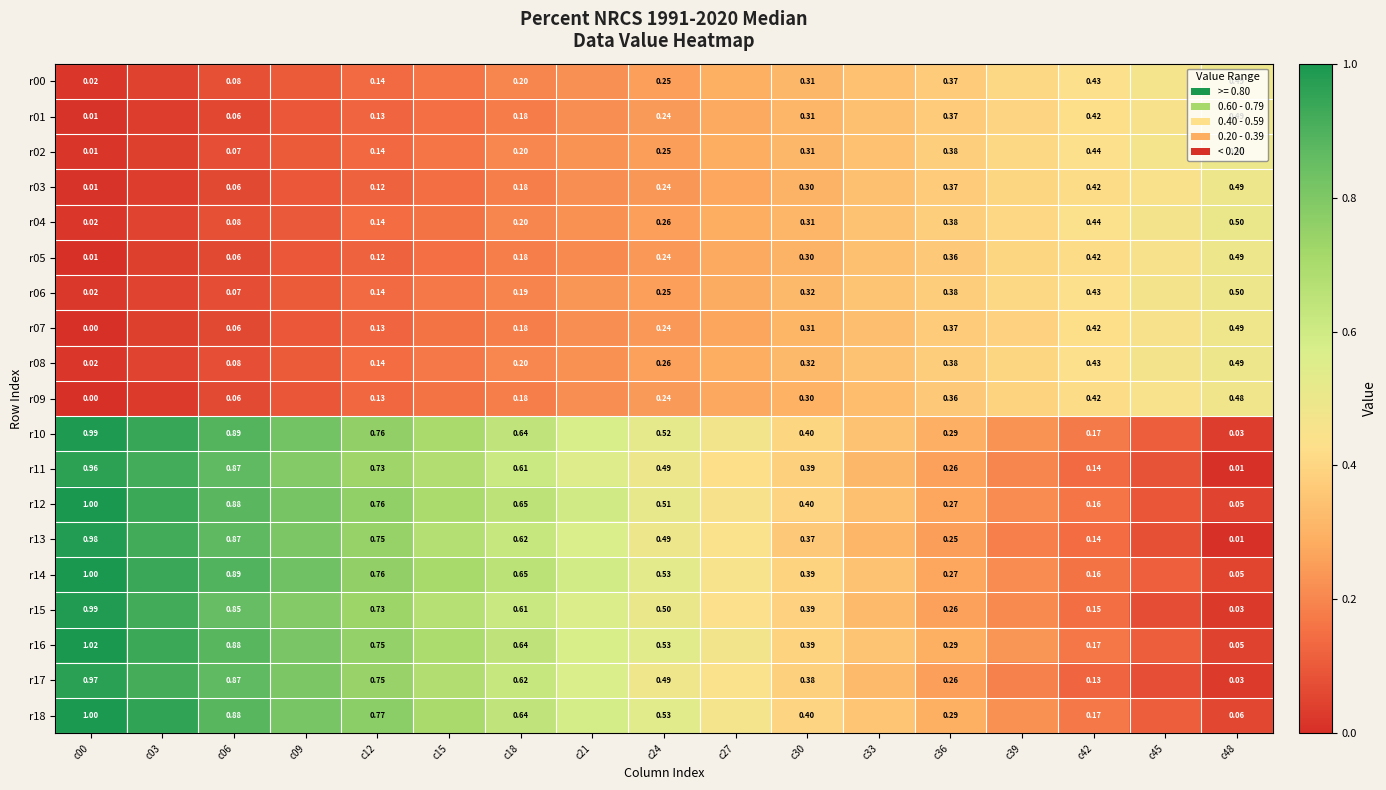

Is the value of r10 at c12 greater than the value of r11 at c06?

No